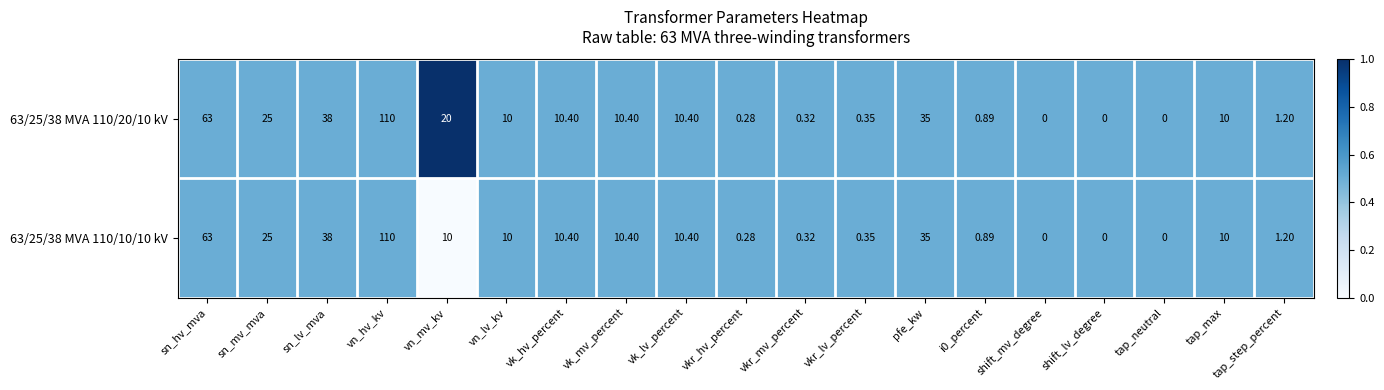

Rank the series by their average value, from highest to lowest.

63/25/38 MVA 110/20/10 kV, 63/25/38 MVA 110/10/10 kV